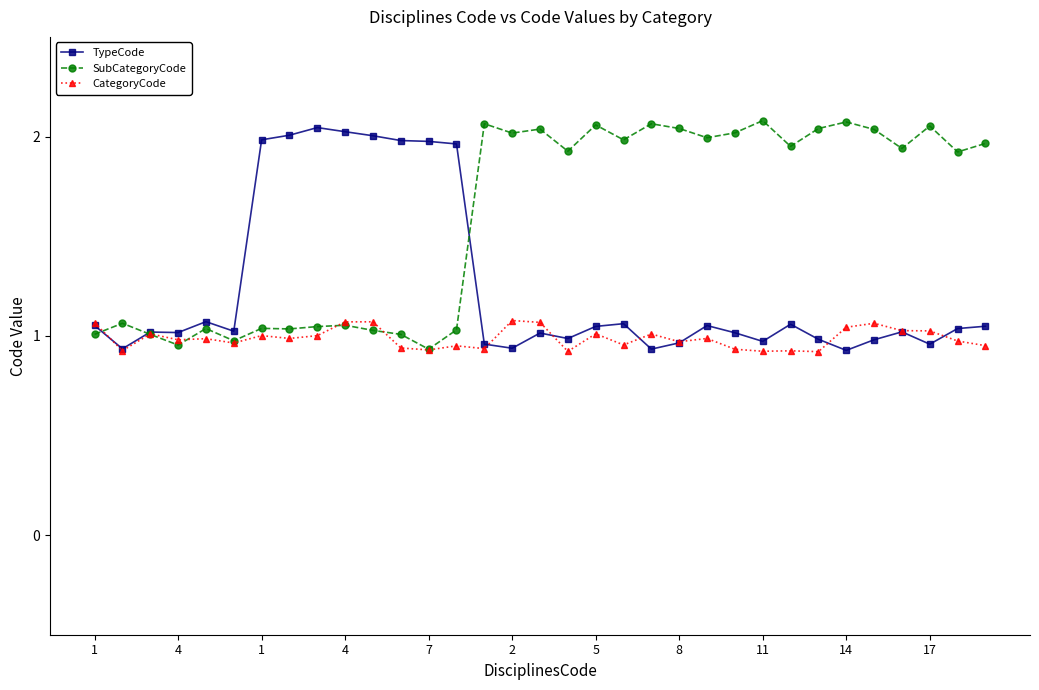

What is the sum of all CategoryCode values?

32.6